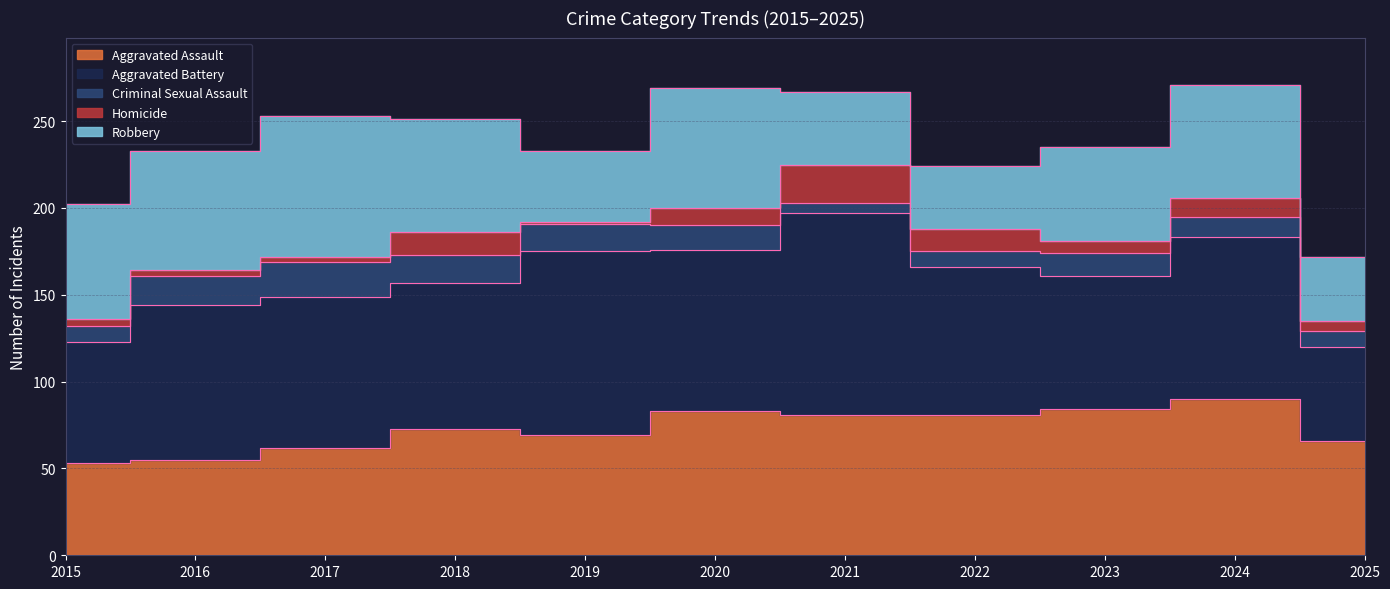

True or false: Homicide and Robbery intersect in this chart.

False